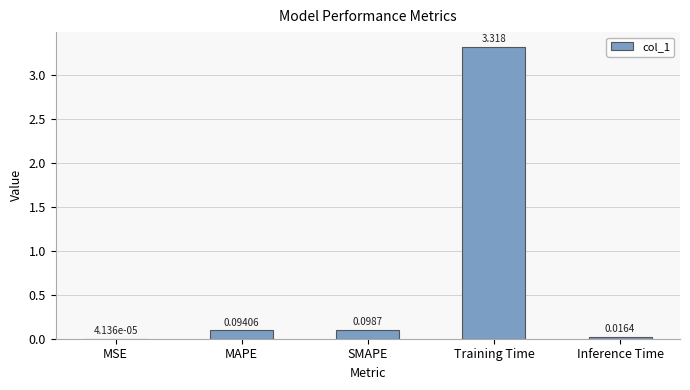

Where is the data nearest to the value 1?

SMAPE